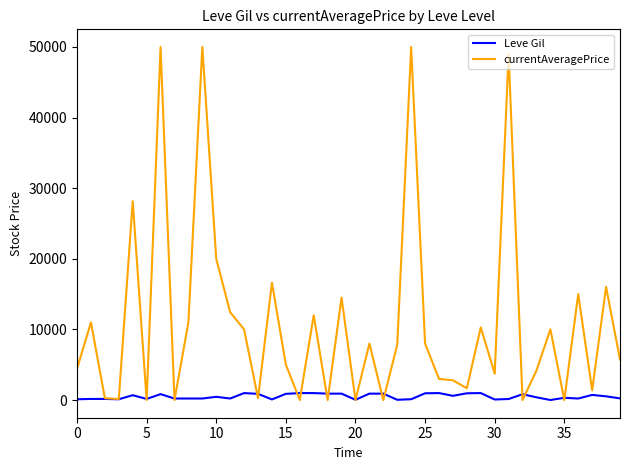

Which series has the largest total across all categories?

currentAveragePrice